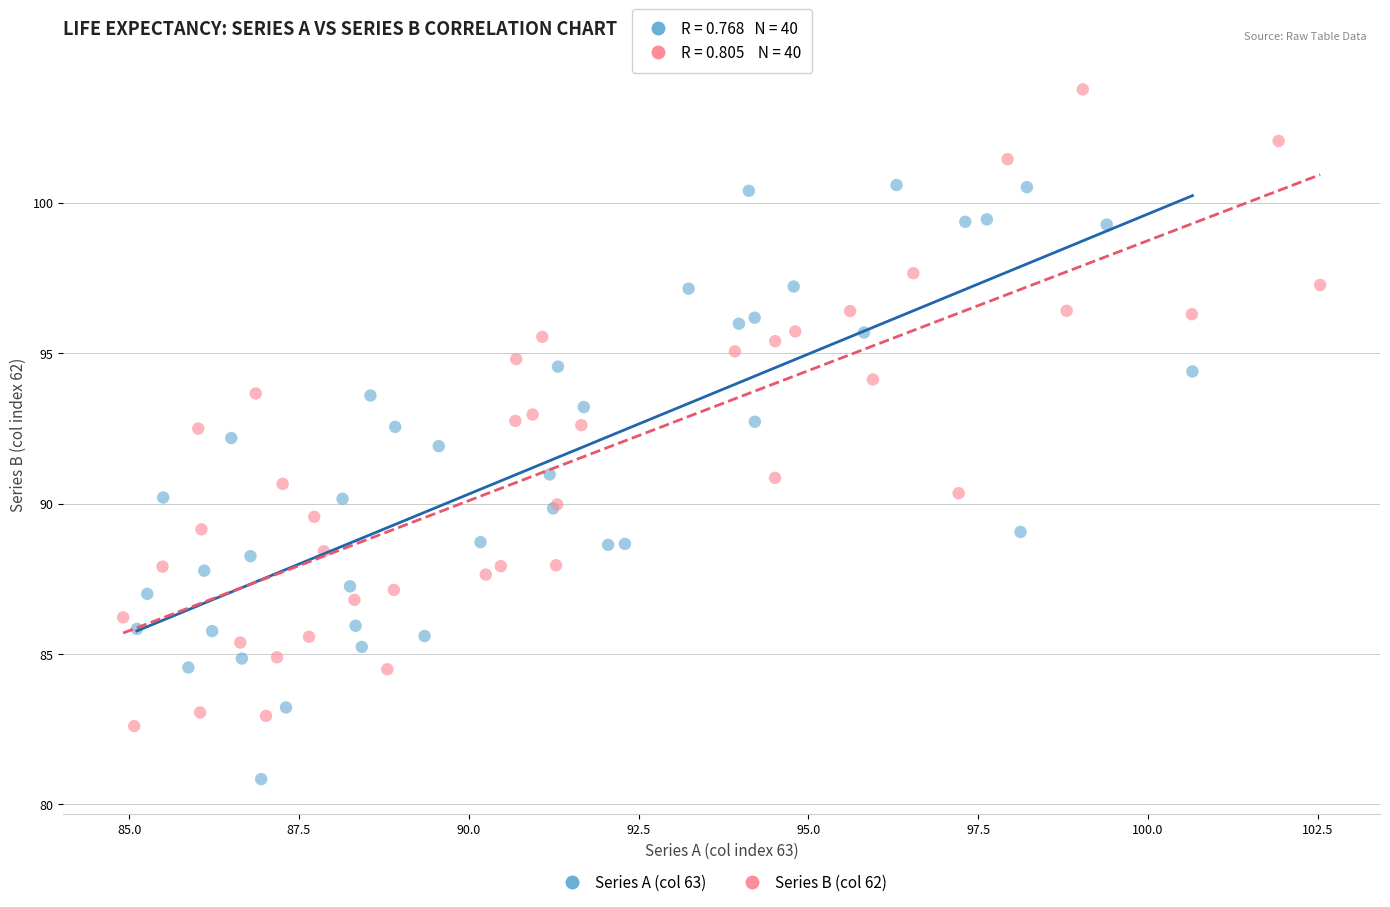

Which series contains the highest Y value?

Series B (col 62)